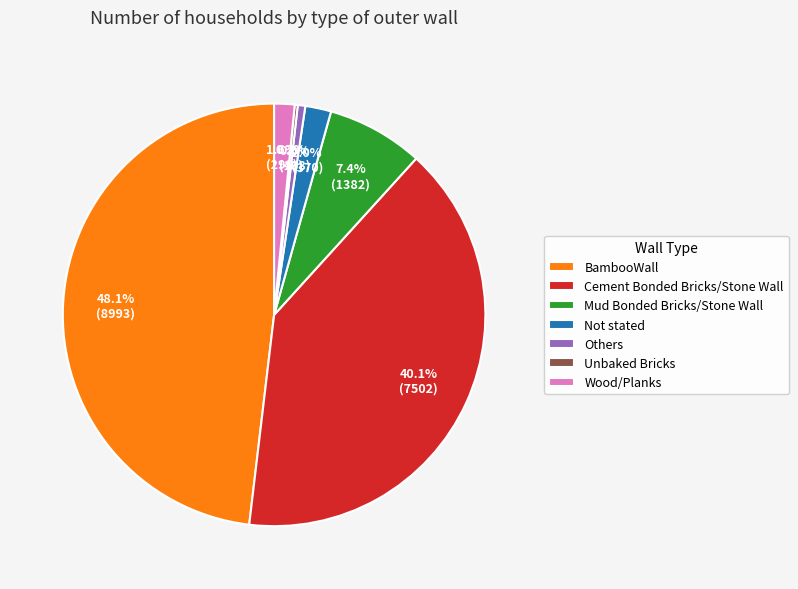

Is there any slice that represents more than half of the pie?

No